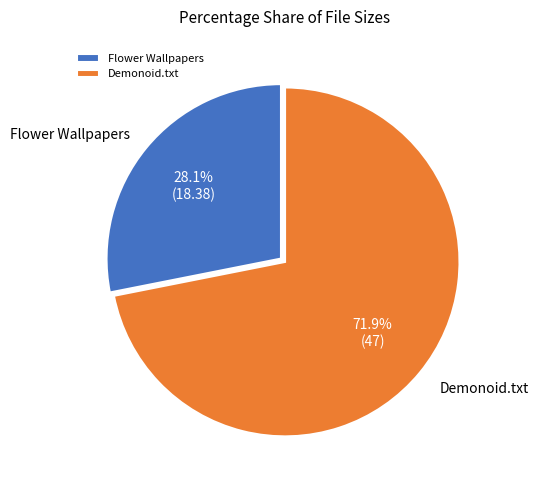

Count the number of slices in the pie.

2